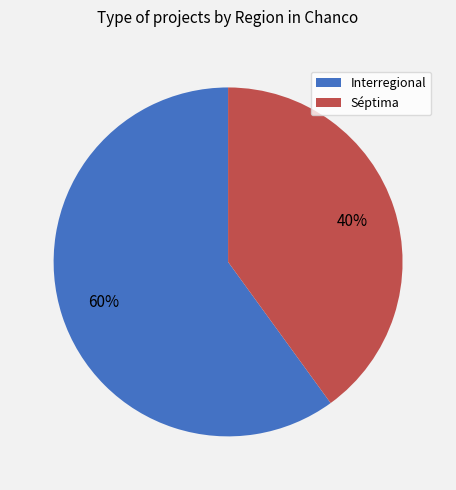

To the nearest percent, what is the difference between the largest and smallest slice percentages?

20%